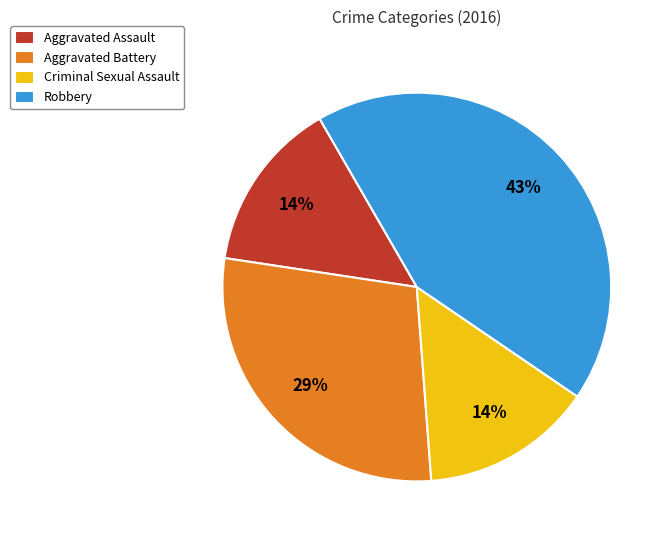

To the nearest percent, what percentage of the pie is Aggravated Assault?

14%